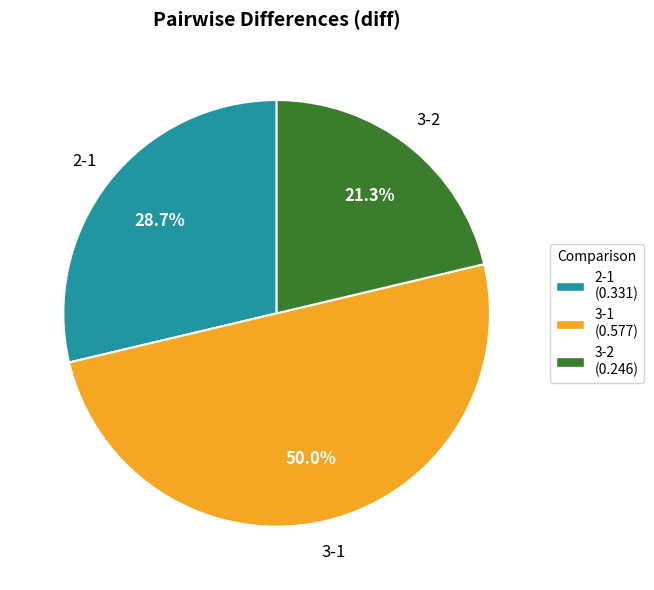

Which has a higher value, 3-2 or 2-1?

2-1